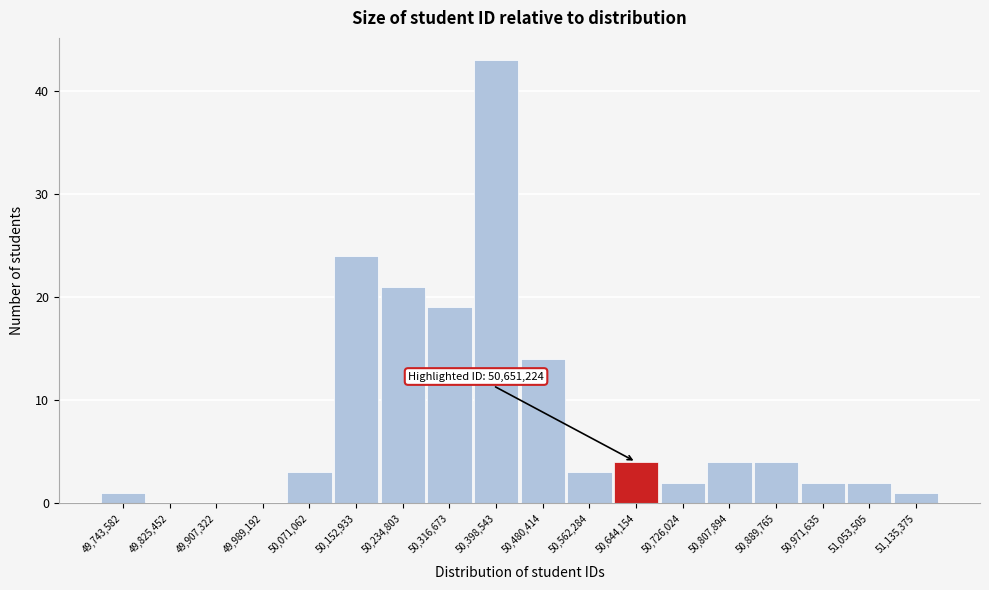

Reading right to left, transcribe all the data shown in this chart.

51,135,375=1	51,053,505=2	50,971,635=2	50,889,765=4	50,807,894=4	50,726,024=2	50,644,154=4	50,562,284=3	50,480,414=14	50,398,543=43	50,316,673=19	50,234,803=21	50,152,933=24	50,071,062=3	49,989,192=0	49,907,322=0	49,825,452=0	49,743,582=1